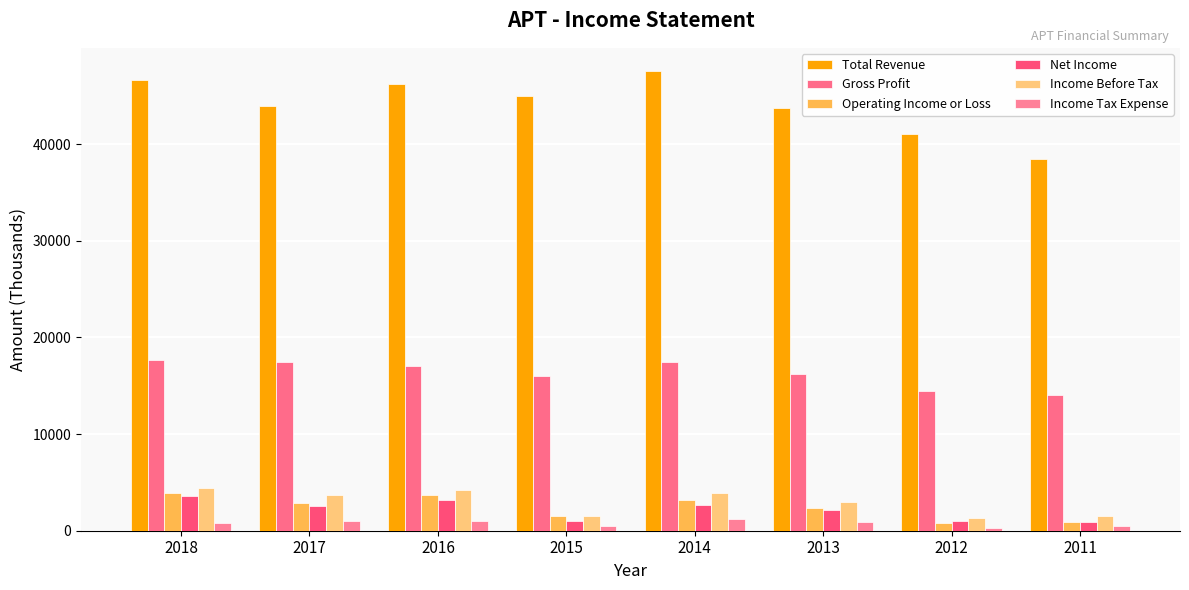

Is it true that Income Before Tax equals 3700 at 2017?

True